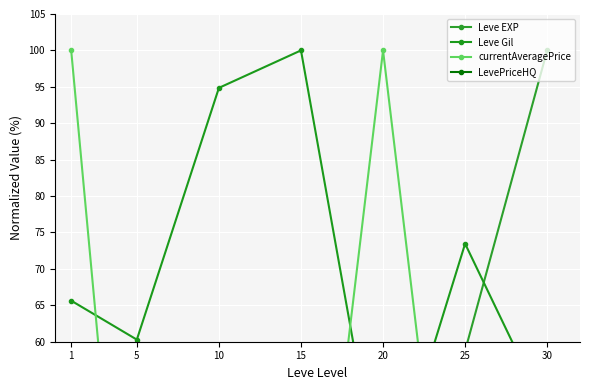

At which label is Leve EXP closest to 51?

25